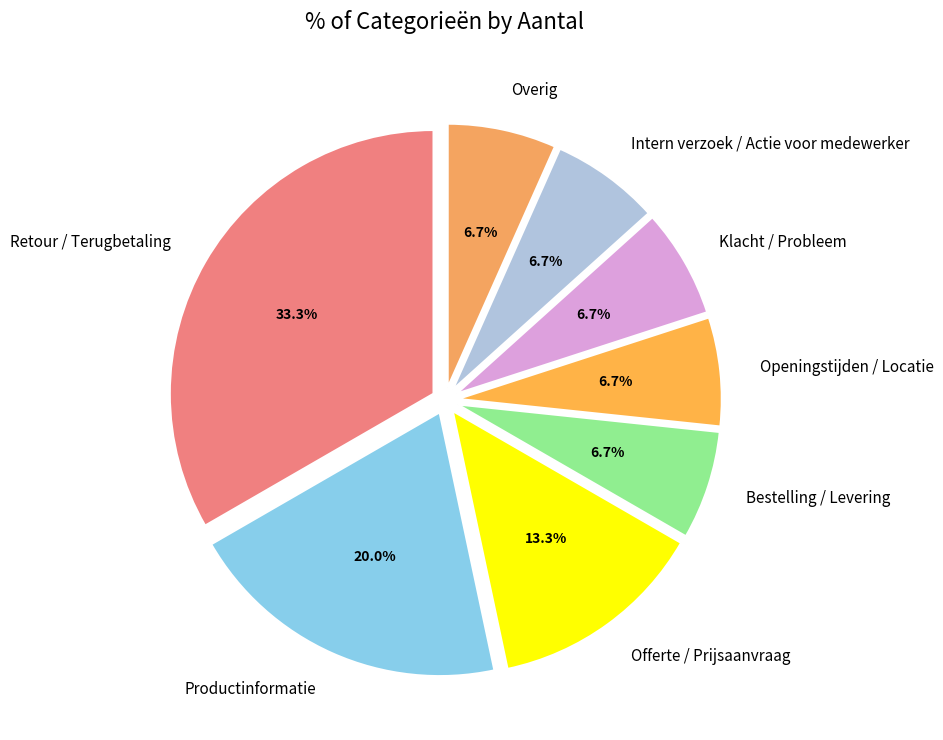

Approximately how many times larger is the value at Offerte / Prijsaanvraag compared to Intern verzoek / Actie voor medewerker?

2.0